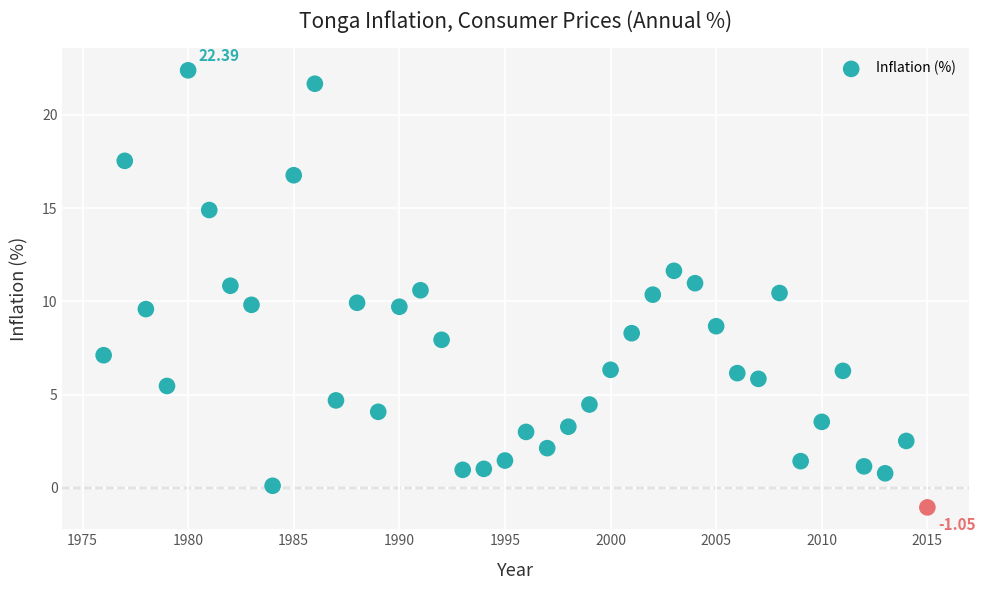

What is the range of Y values (max minus min)?

23.4